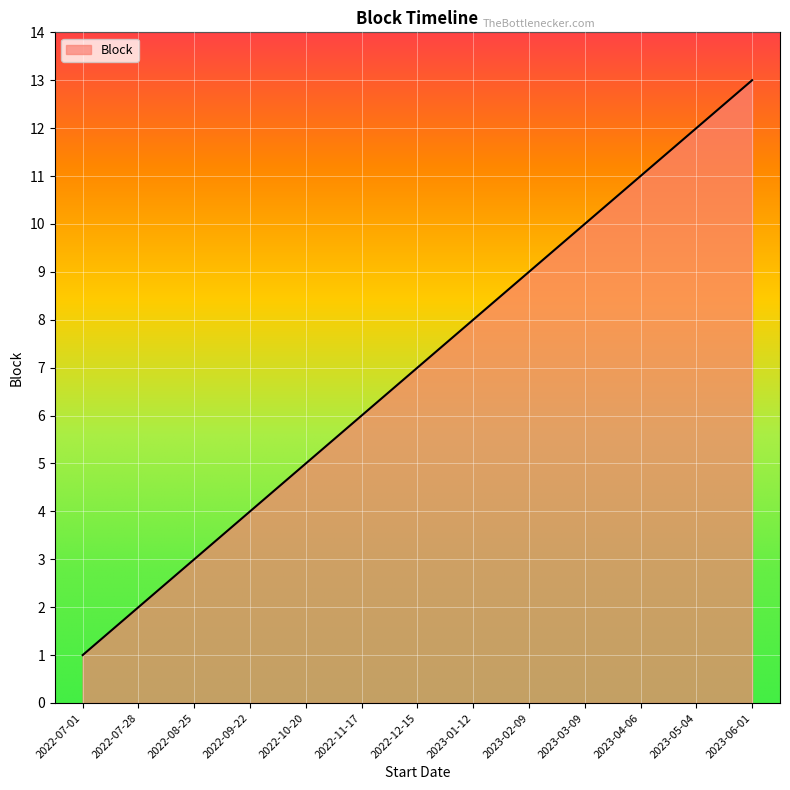

Which label corresponds to the largest value in the chart?

2023-06-01